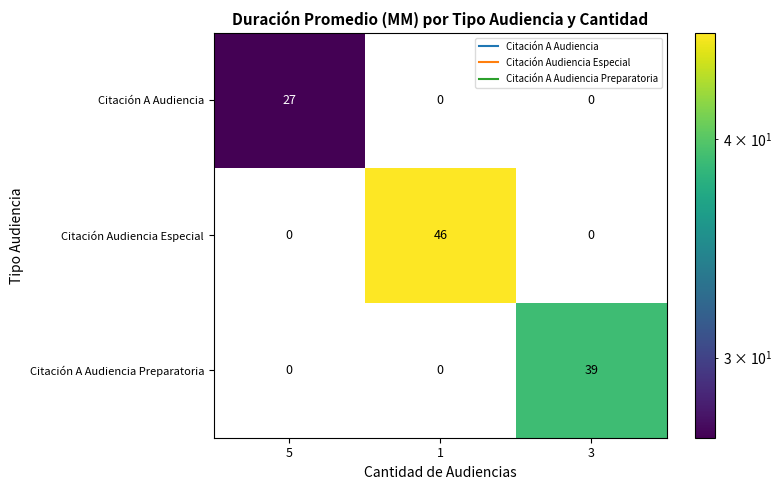

Count the Citación A Audiencia values in the range 0 to 27.

3